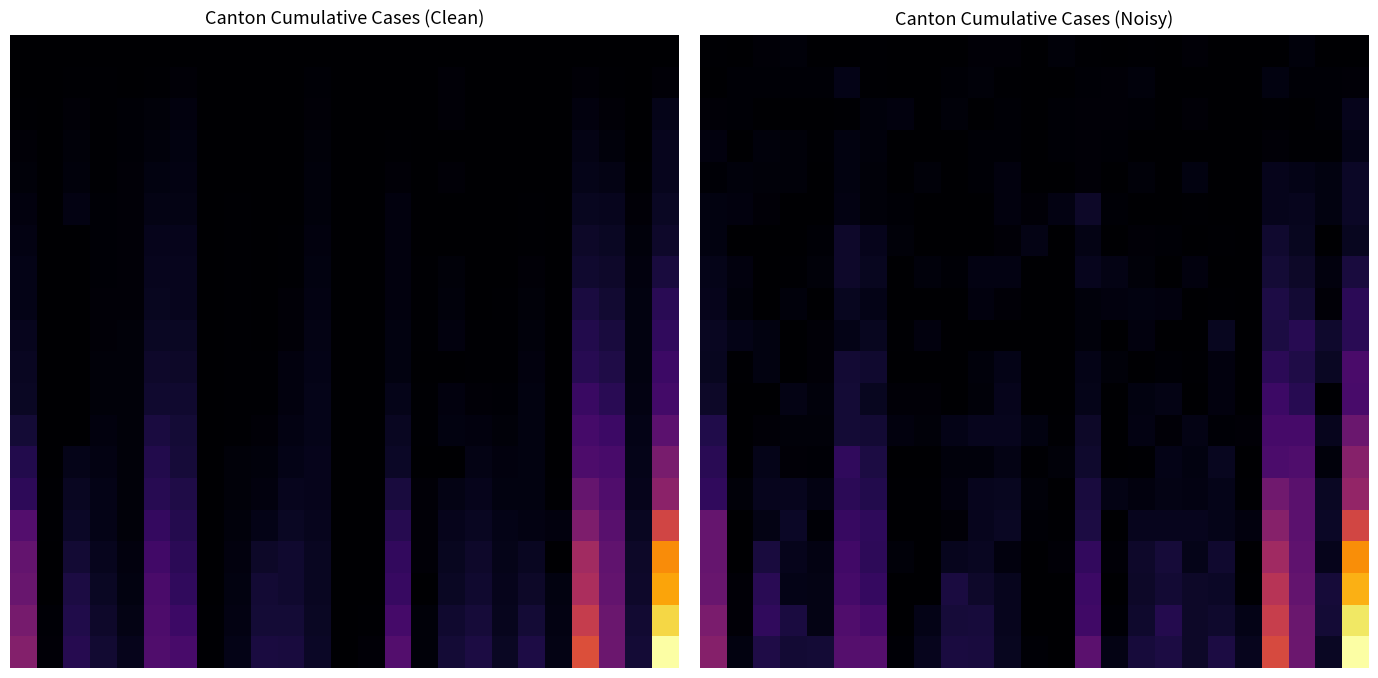

What is the total value across all series at 12?

52.8